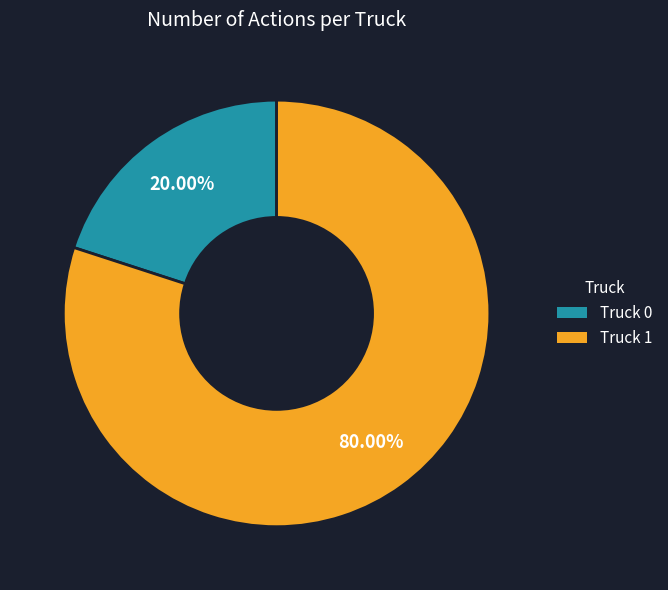

What is the smallest slice in the pie chart?

Truck 0